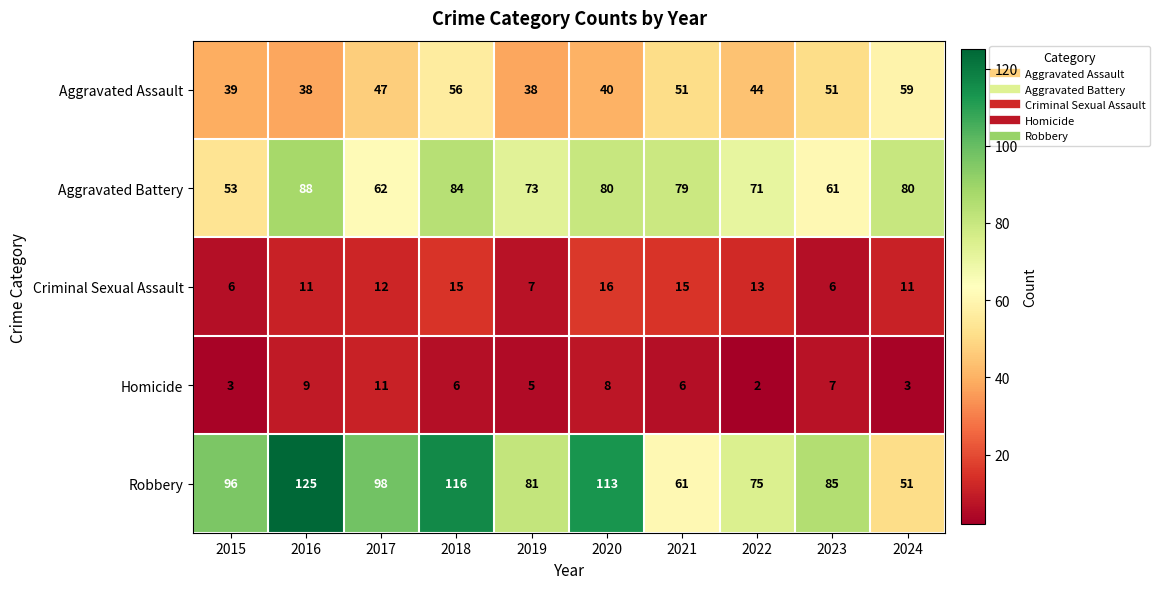

What is the minimum value for Robbery?

51